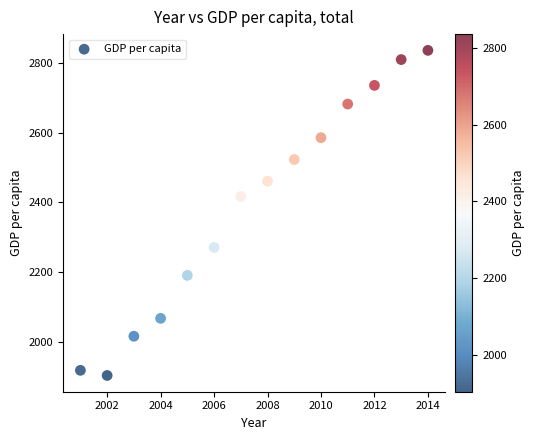

What Y value in the scatter plot is closest to 2369?

2416.8